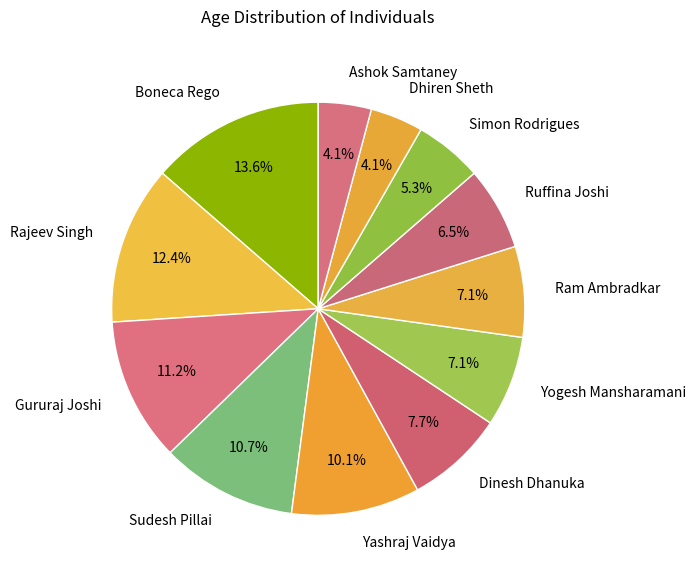

How many slices are in this pie chart?

12